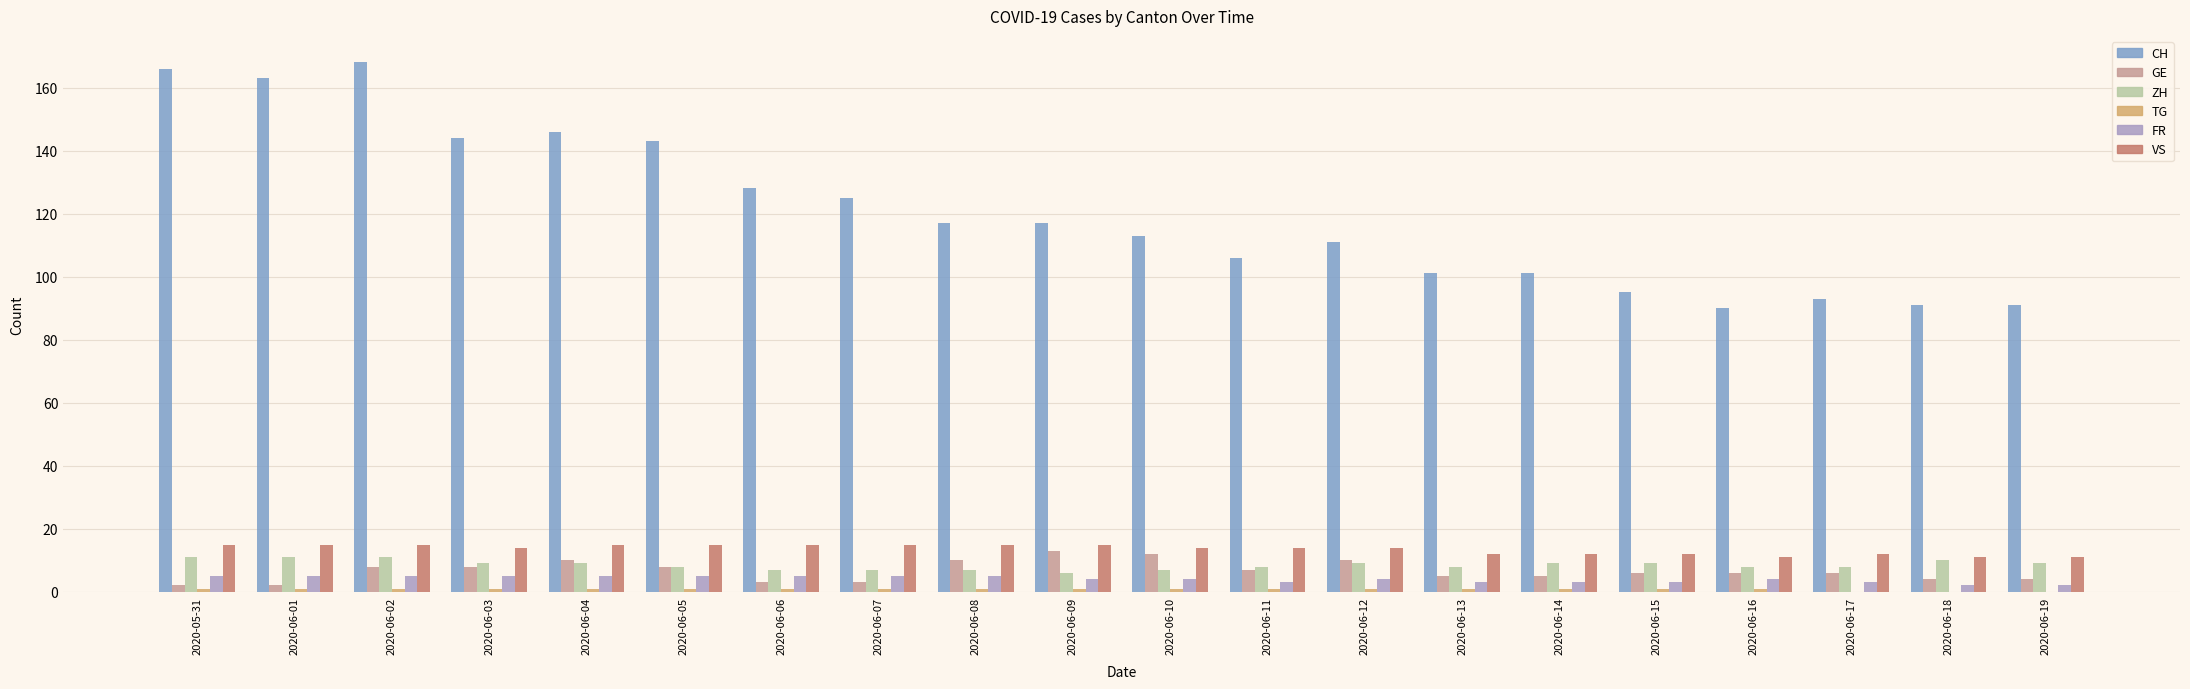

Which series changed the most between 2020-05-31 and 2020-06-03?

CH